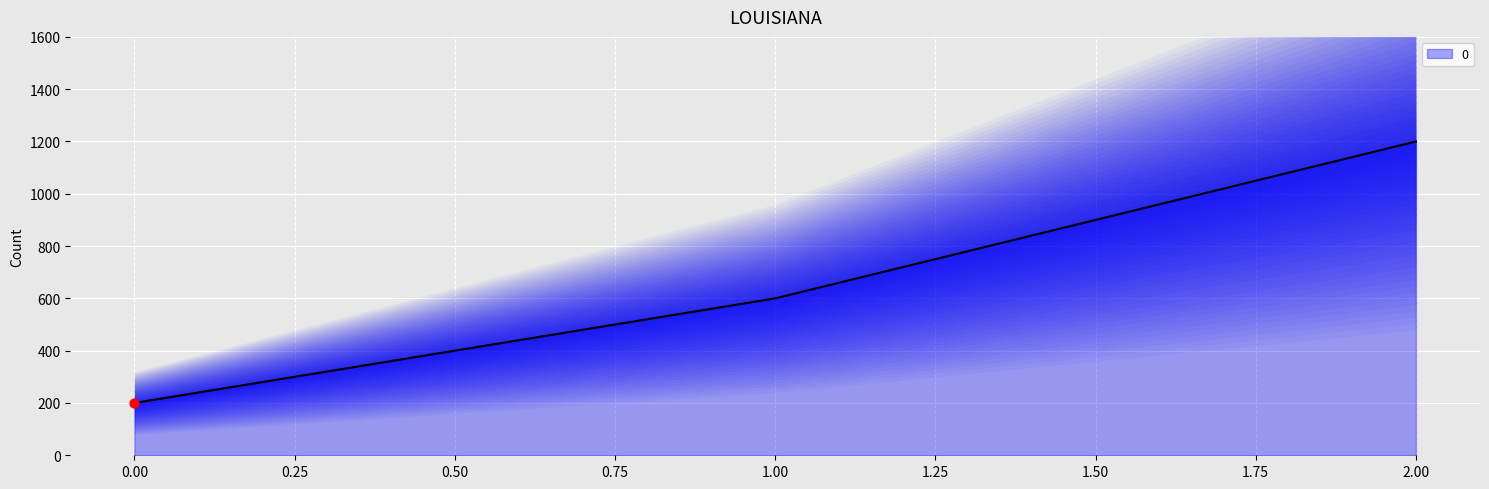

What is the ratio of the value at 2 to the value at 1?

2.0